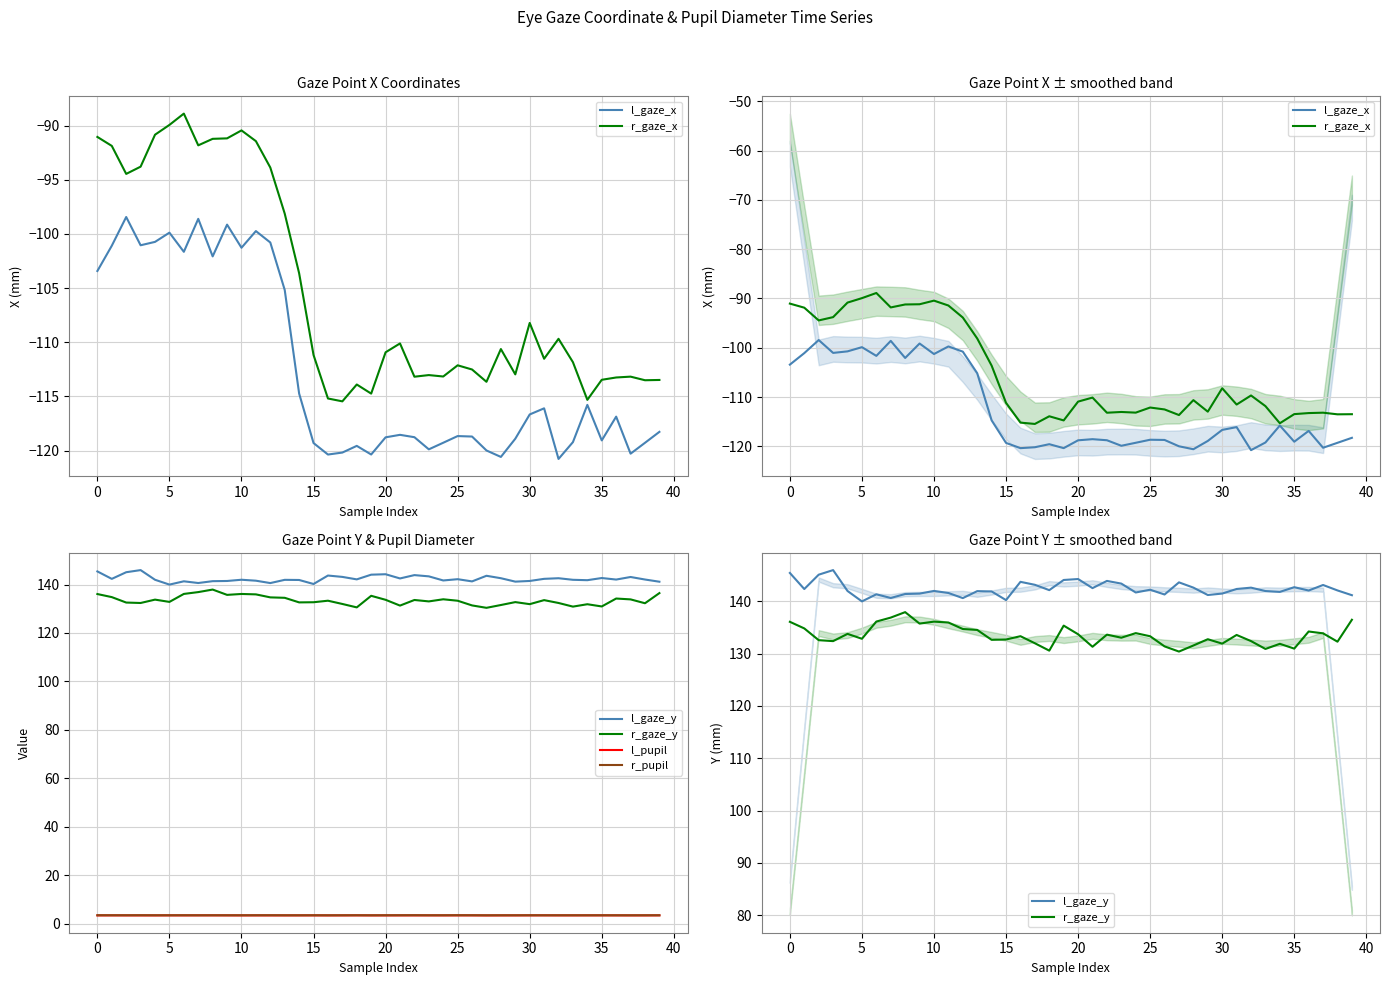

Is it true that l_gaze_y equals 227.2 at 14?

False